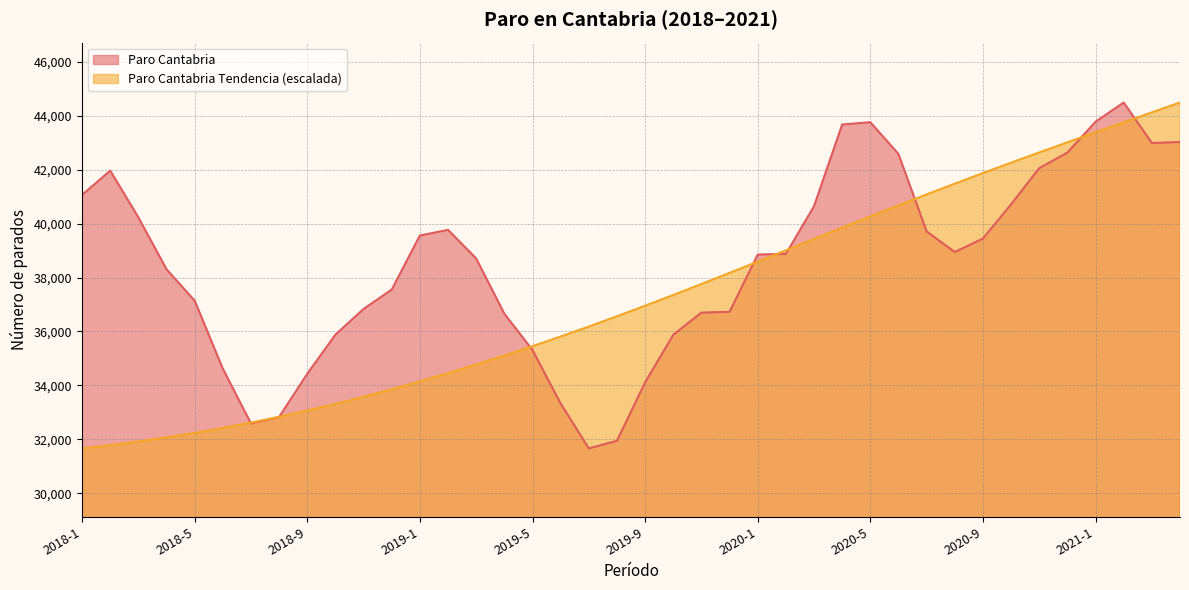

At which label does Paro Cantabria Tendencia reach its minimum?

2018-1